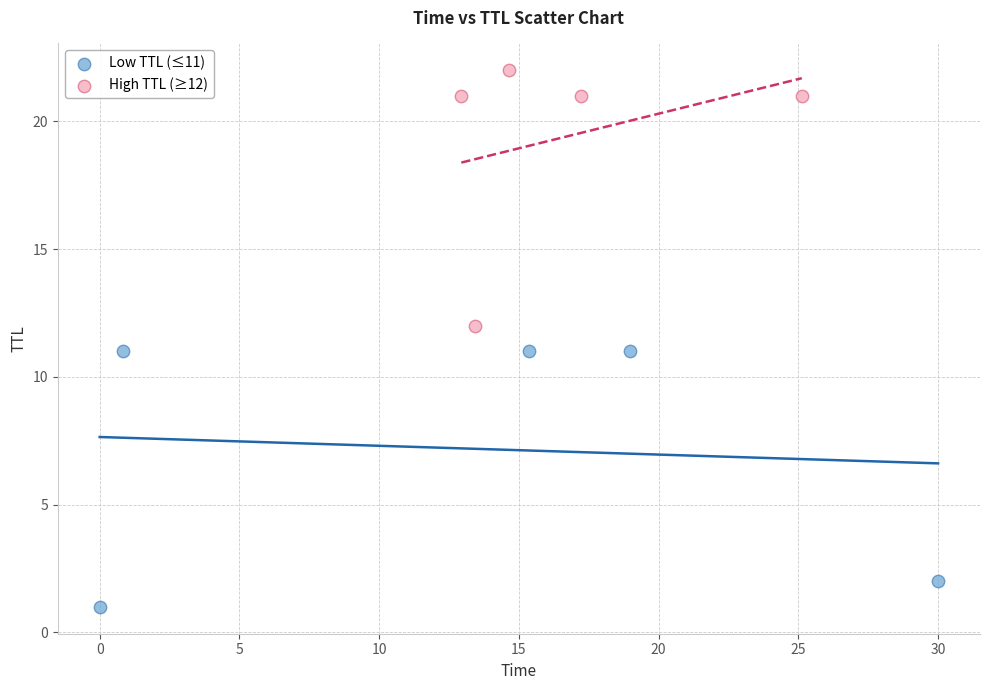

Which series contains the lowest Y value?

Low TTL (≤11)